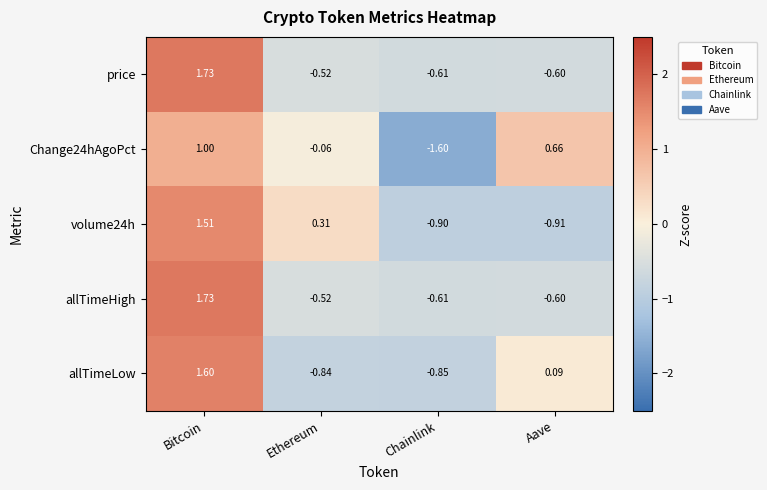

Where does the allTimeHigh series first go above 0?

Bitcoin